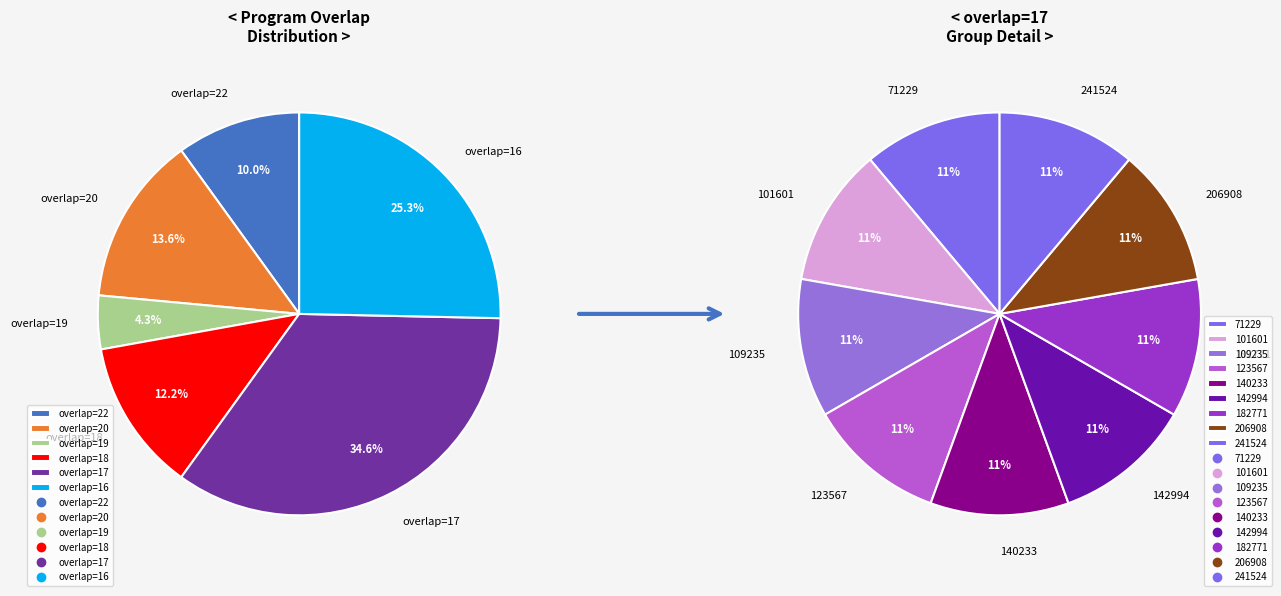

Does 225700 account for over 50% of the chart?

No